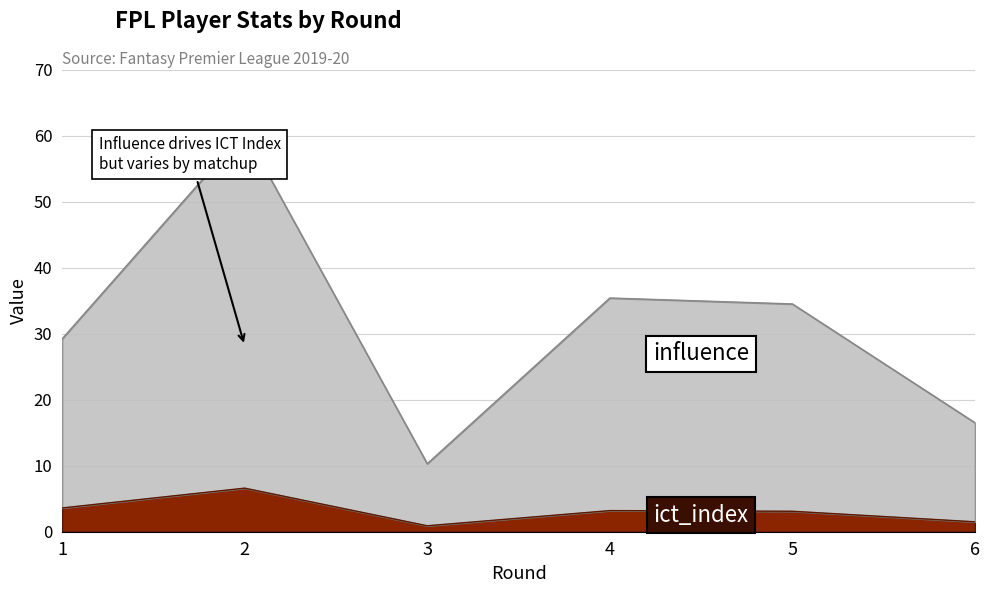

At how many categories does at least one series exceed 54?

1